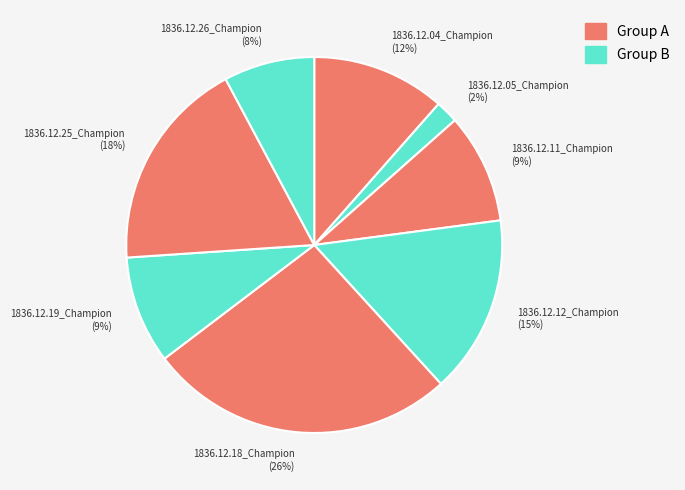

Is it true that 1836.12.18_Champion is 38% of the pie?

False